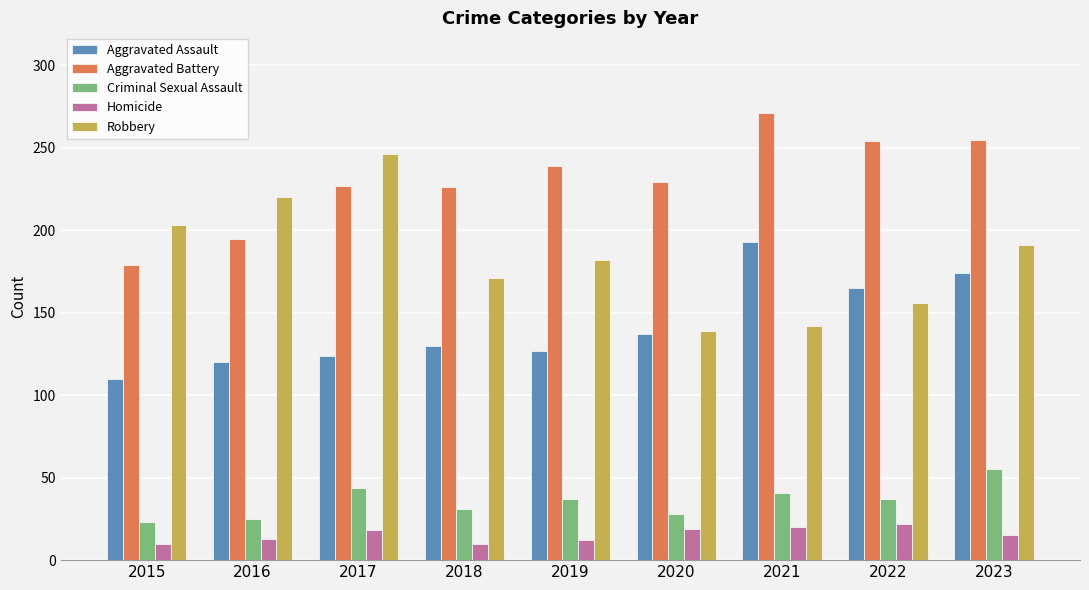

Between 2015 and 2017, which series saw the biggest shift?

Aggravated Battery